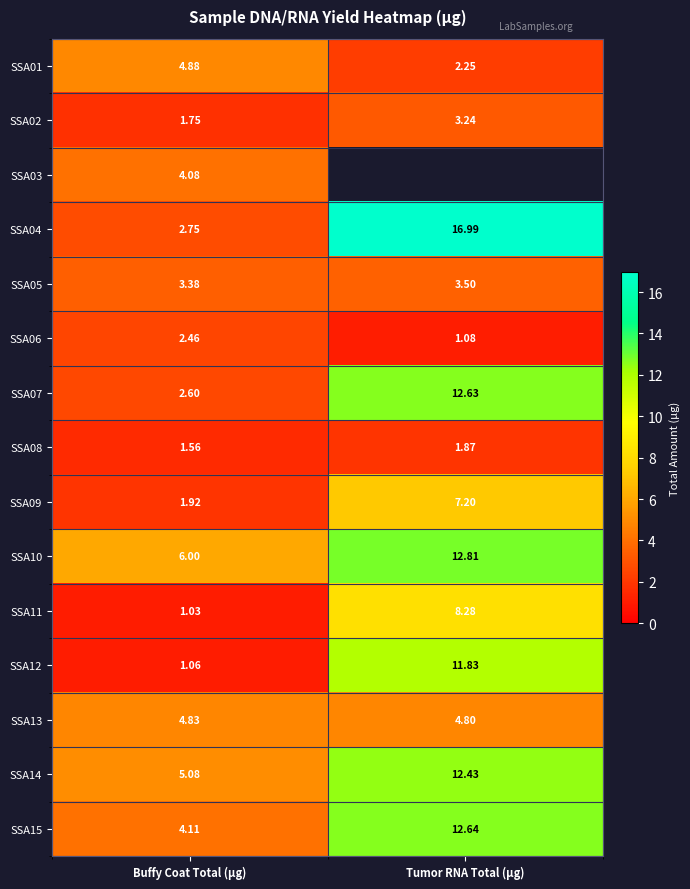

What is the sum of all SSA02 values?

5.0